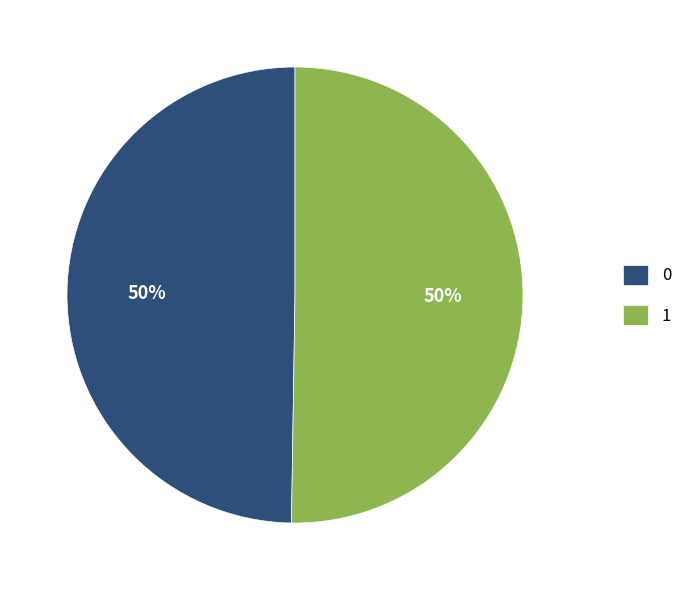

To the nearest percent, what percentage of the pie is 1?

50%